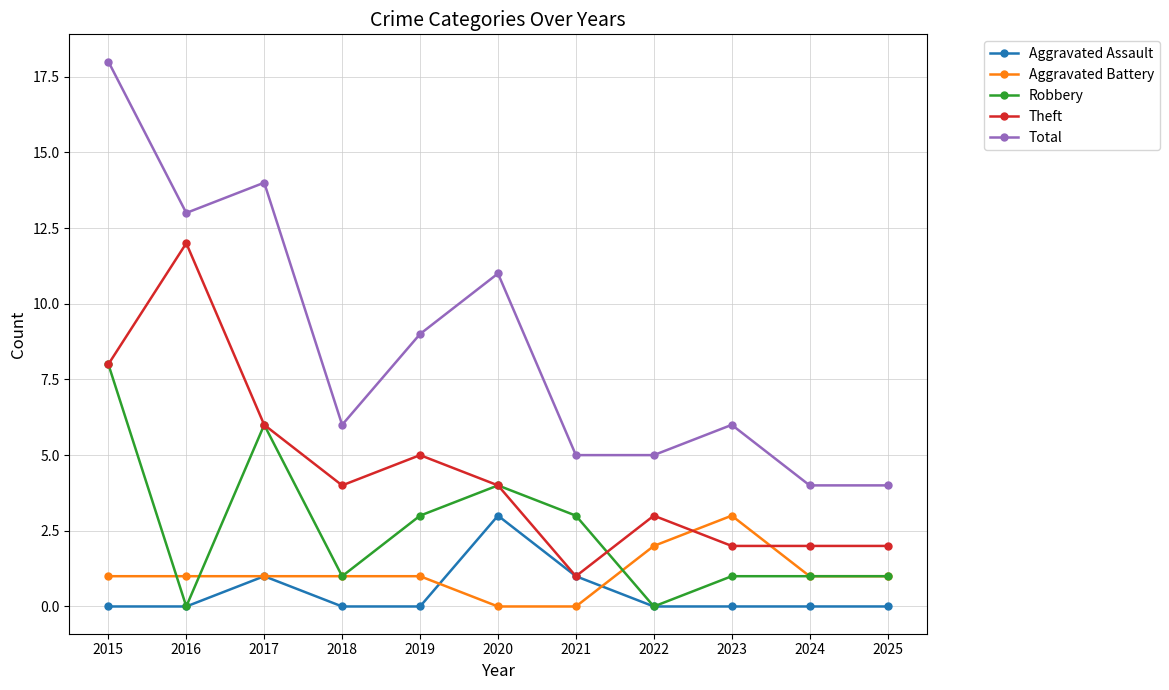

Reading left to right, list all the values displayed in this chart.

Aggravated Assault: 2015=0	2016=0	2017=1	2018=0	2019=0	2020=3	2021=1	2022=0	2023=0	2024=0	2025=0
Aggravated Battery: 2015=1	2016=1	2017=1	2018=1	2019=1	2020=0	2021=0	2022=2	2023=3	2024=1	2025=1
Robbery: 2015=8	2016=0	2017=6	2018=1	2019=3	2020=4	2021=3	2022=0	2023=1	2024=1	2025=1
Theft: 2015=8	2016=12	2017=6	2018=4	2019=5	2020=4	2021=1	2022=3	2023=2	2024=2	2025=2
Total: 2015=18	2016=13	2017=14	2018=6	2019=9	2020=11	2021=5	2022=5	2023=6	2024=4	2025=4